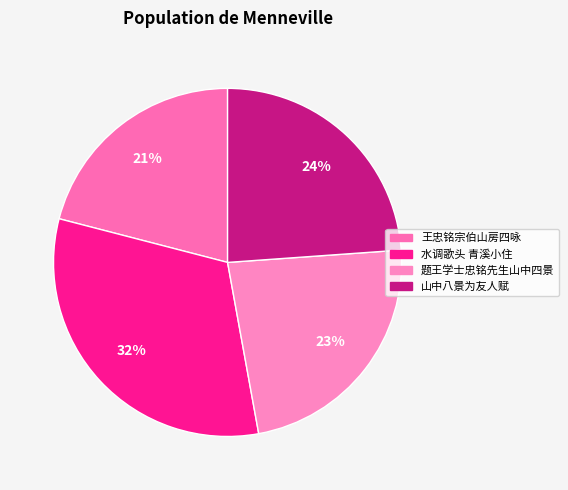

How many slices are in this pie chart?

4